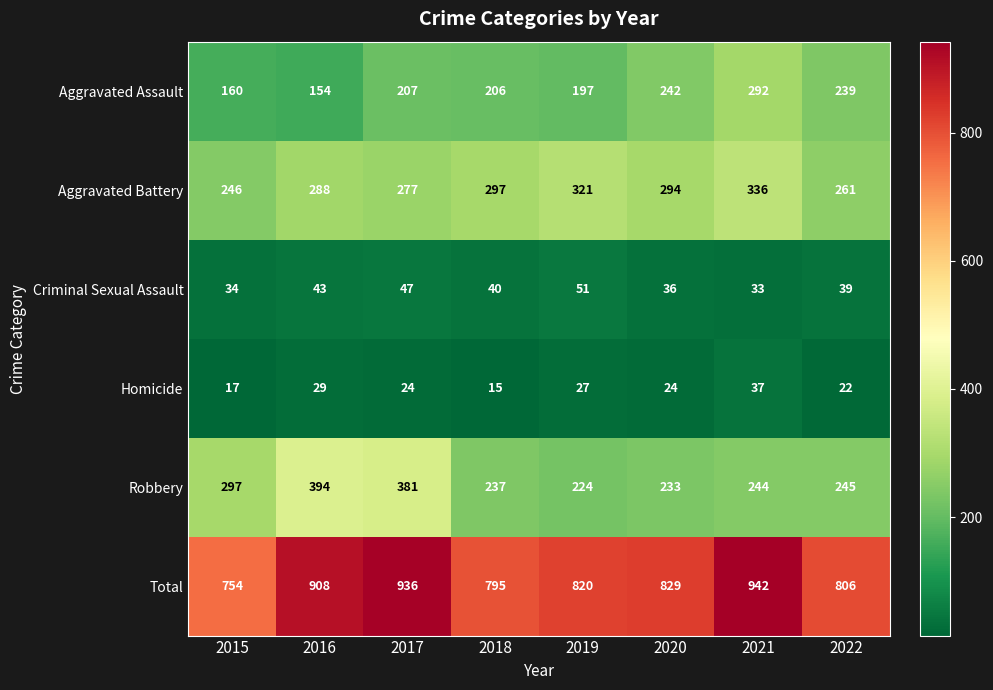

What is the sum of the Criminal Sexual Assault values at 2019 and 2022?

90